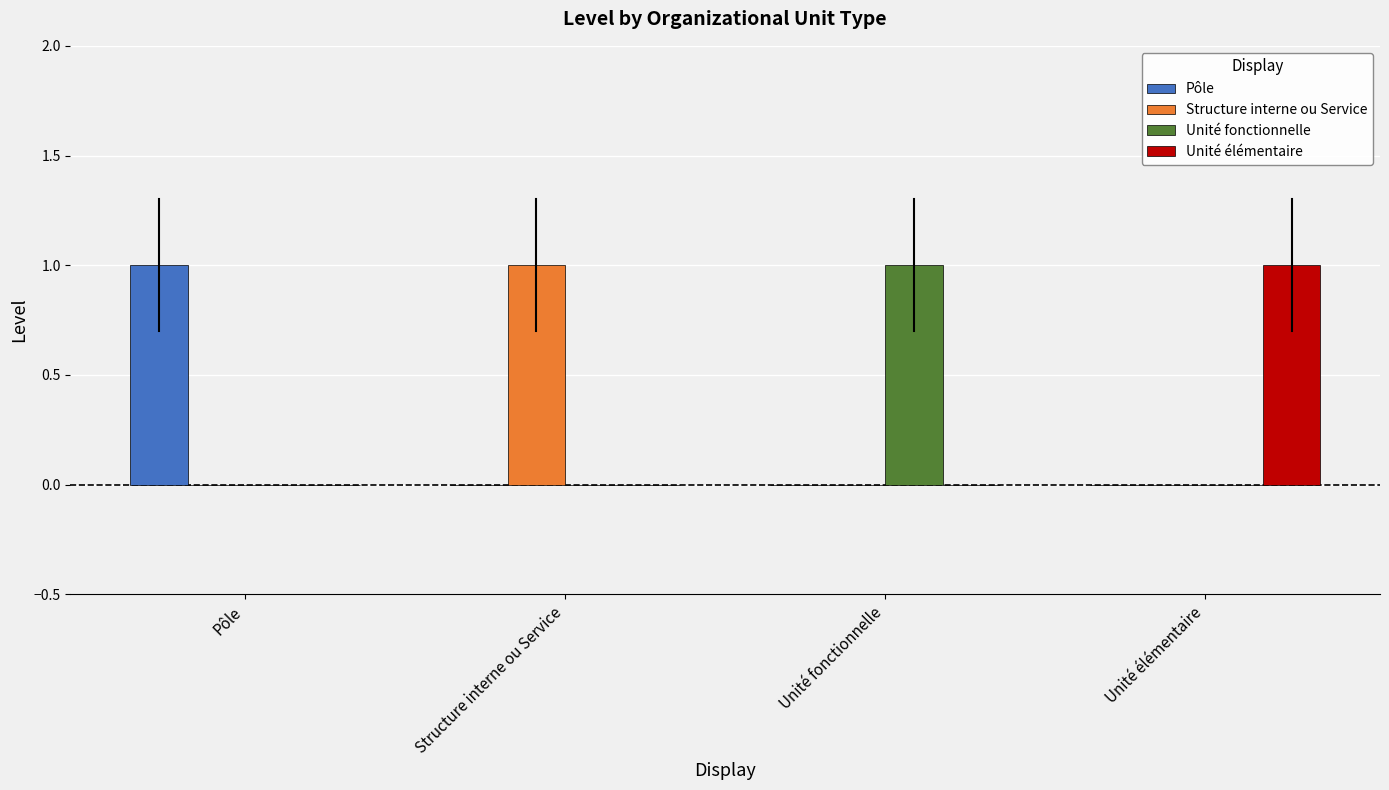

The value of Unité élémentaire at Pôle is 0. True or false?

True